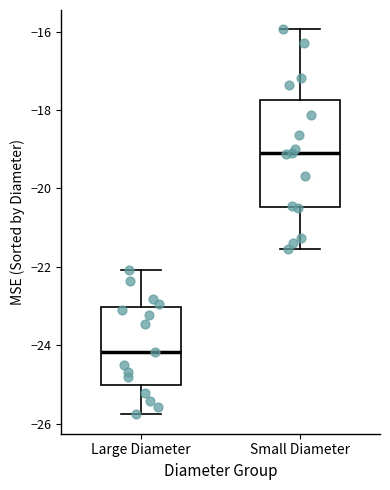

Reading left to right, read every box against the y-axis: the position of its median line, the range the box covers, and the ends of its whiskers. The values are not printed on the chart, so give them approximately, as read against the axis.

Large Diameter: median -24.2, box -25.0 to -23.0, whiskers -25.8 to -22.0
Small Diameter: median -19.2, box -20.4 to -17.8, whiskers -21.6 to -16.0